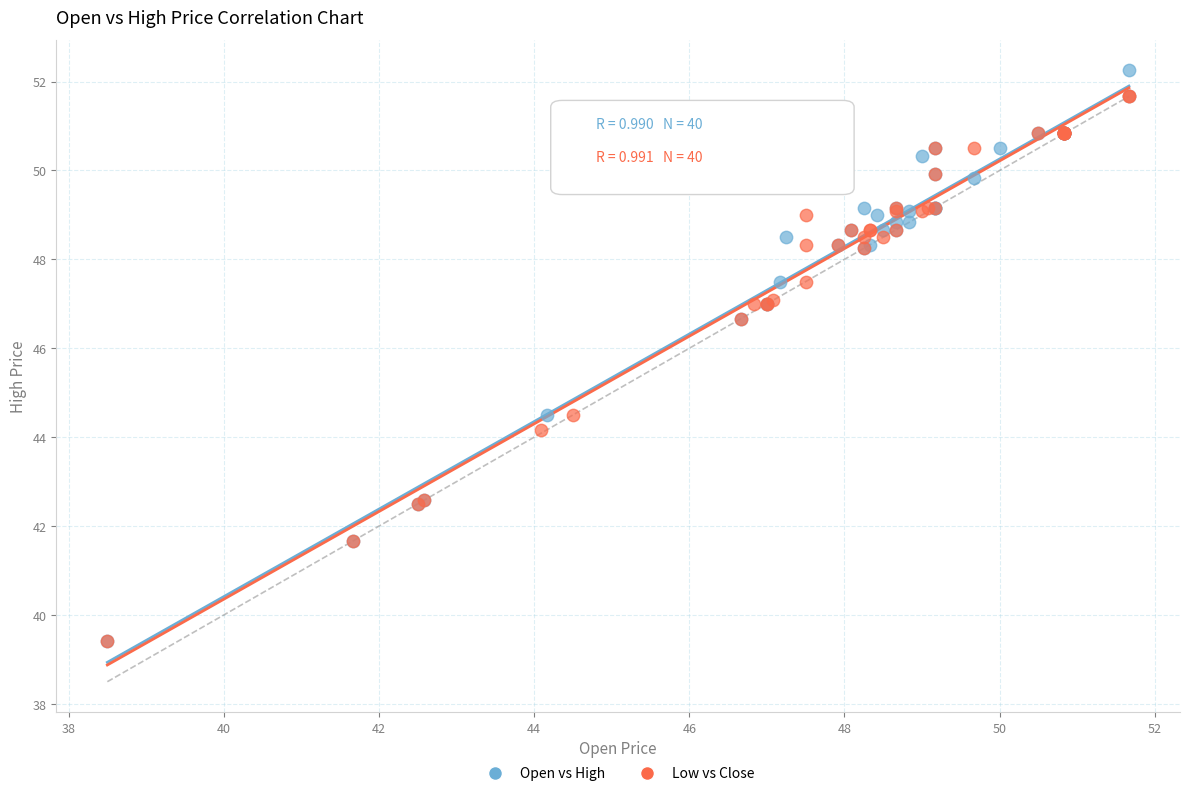

Which series has the widest spread of Y values?

Open vs High